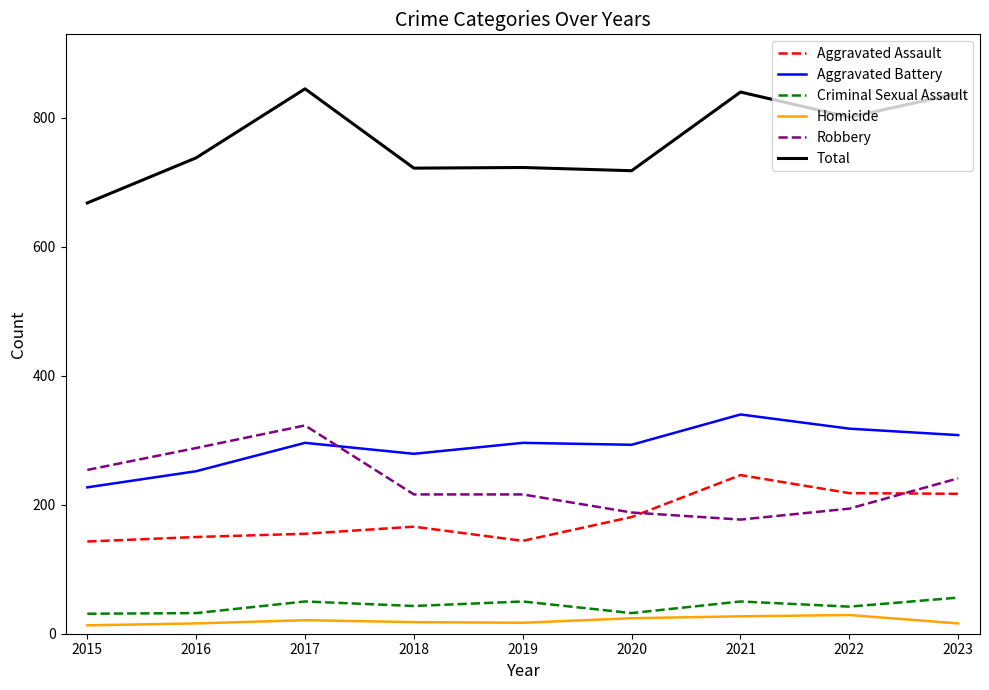

Which series ends up on top after the final intersection of Aggravated Battery and Robbery?

Aggravated Battery